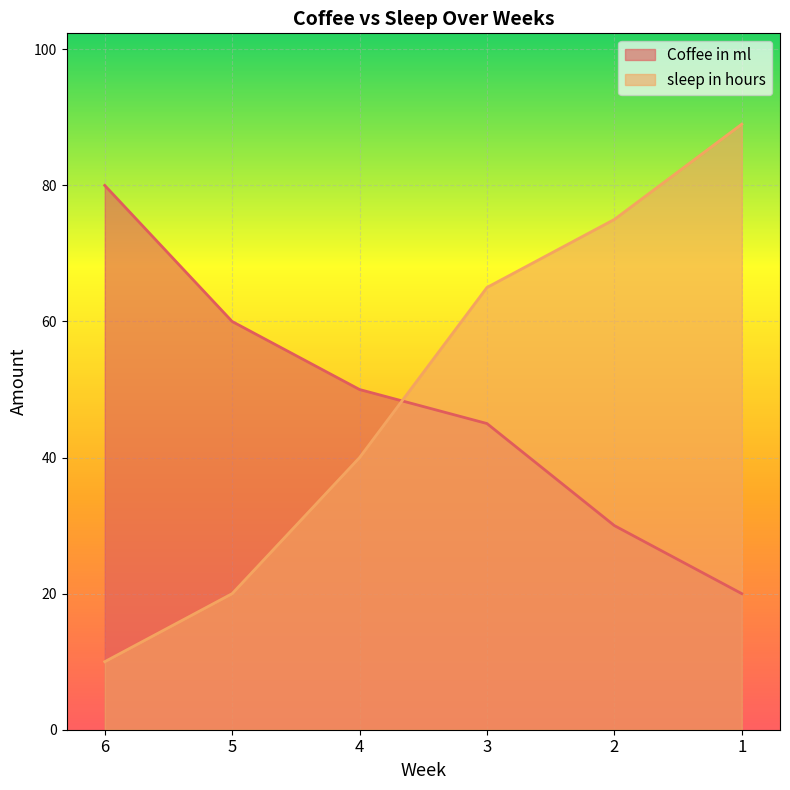

Reading left to right, what are all the values shown in this chart?

Coffee in ml: 6=80	5=60	4=50	3=45	2=30	1=20
sleep in hours: 6=10	5=20	4=40	3=65	2=75	1=89